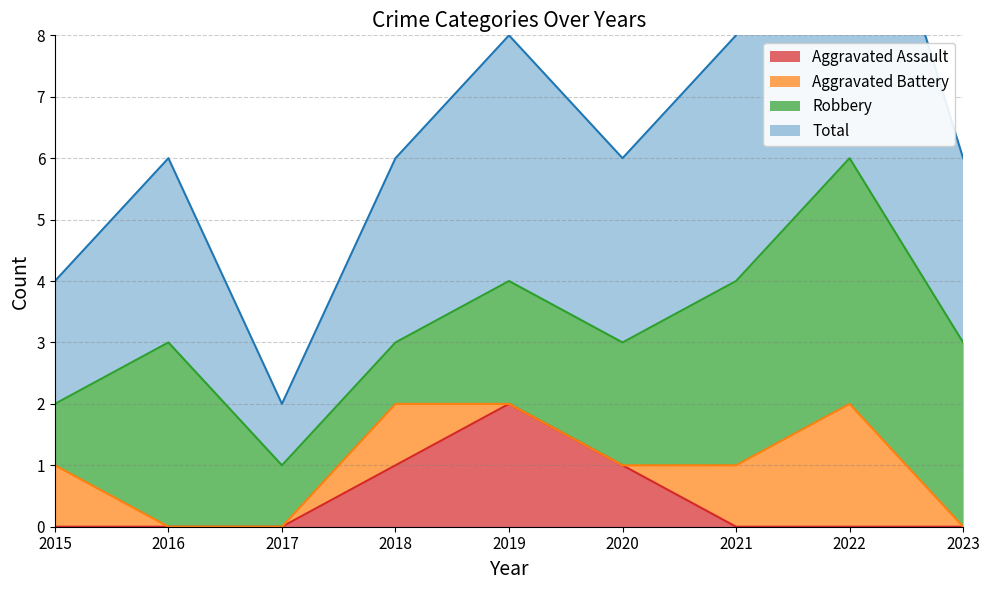

The value of Aggravated Assault at 2017 is 0. True or false?

True